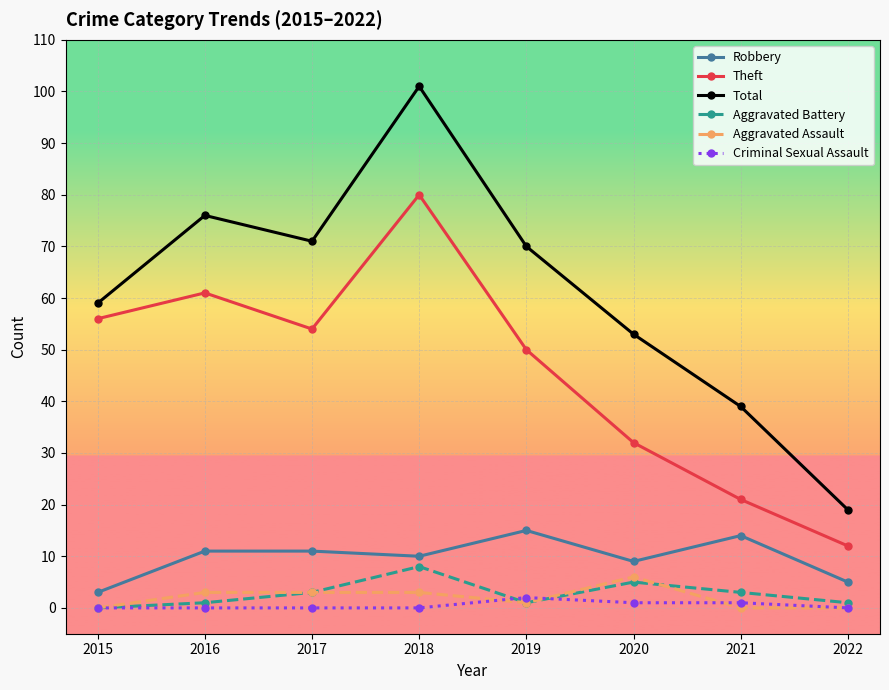

True or false: Aggravated Assault and Robbery cross at least once.

False